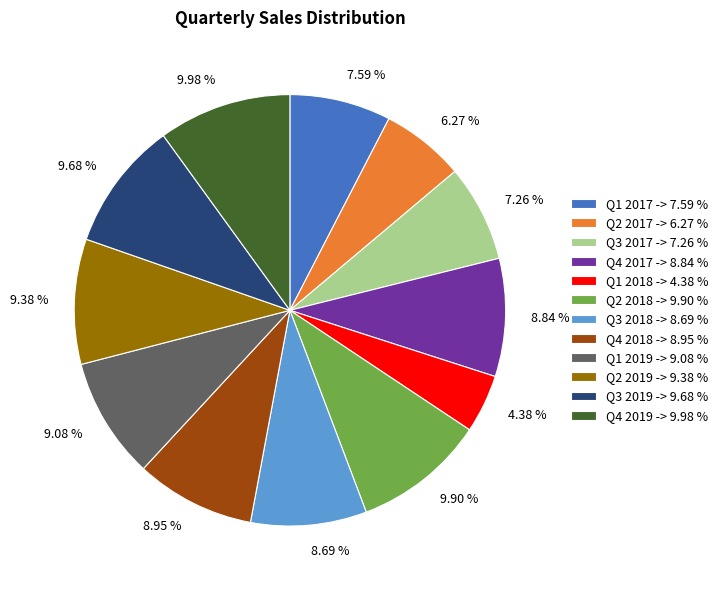

Is Q3 2019 the majority of the pie?

No